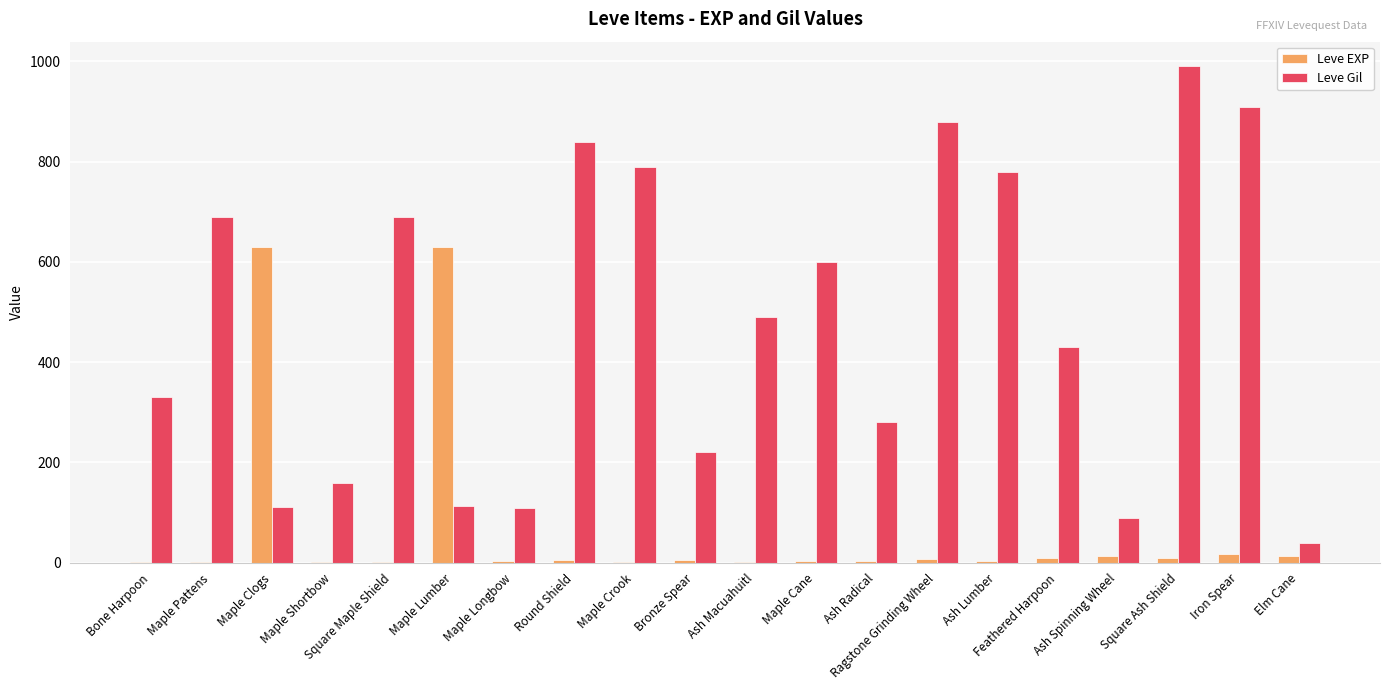

What is the difference between the Leve EXP values at Ash Lumber and Iron Spear?

15